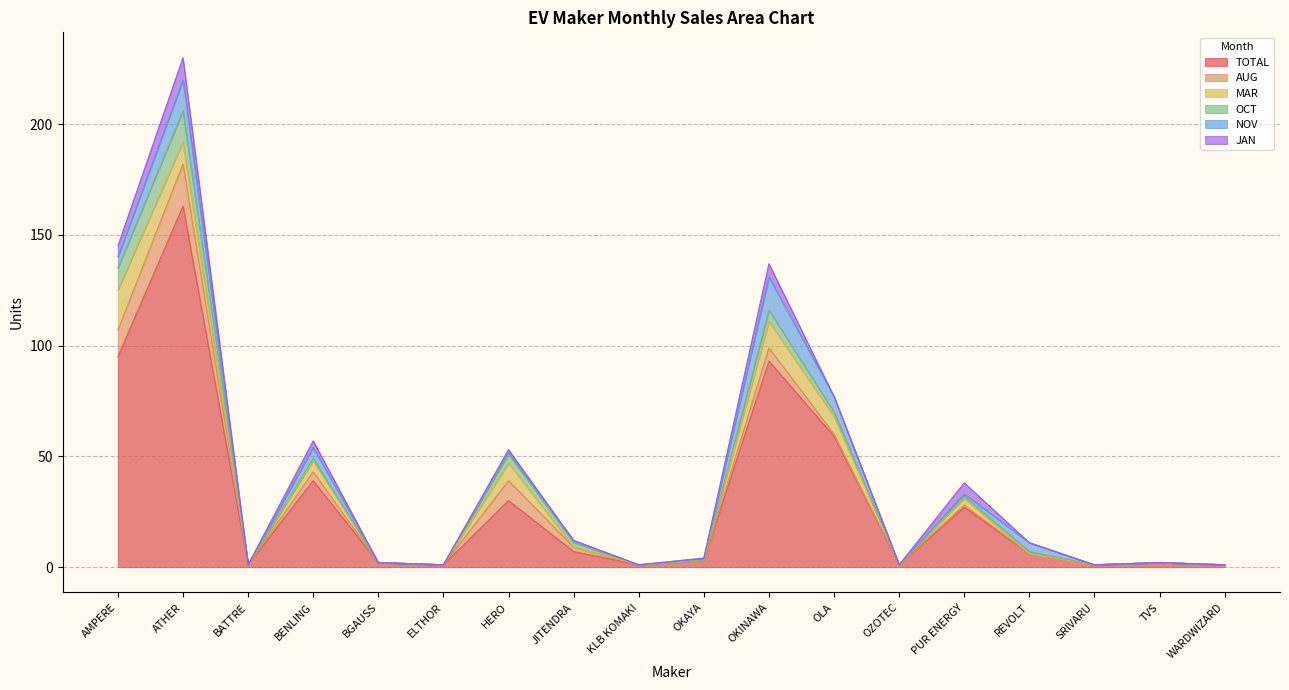

True or false: JAN and MAR intersect in this chart.

False